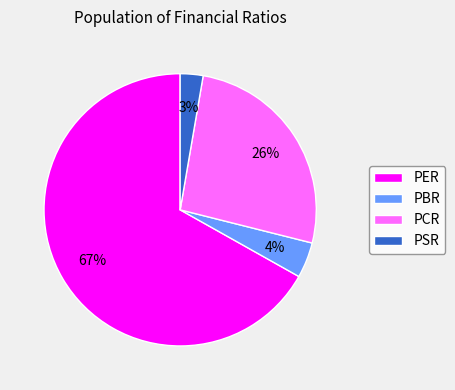

Which slice is the smallest?

PSR